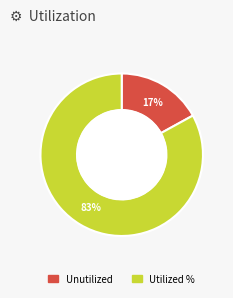

Does any single category account for the majority?

Yes